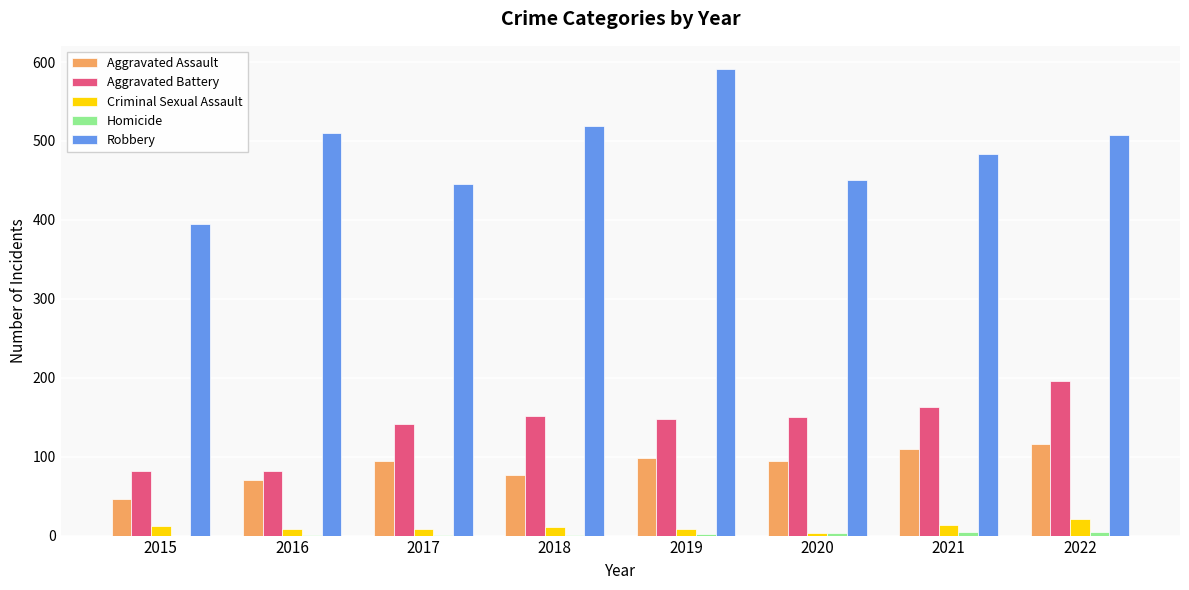

At which label is Aggravated Assault closest to 81?

2018